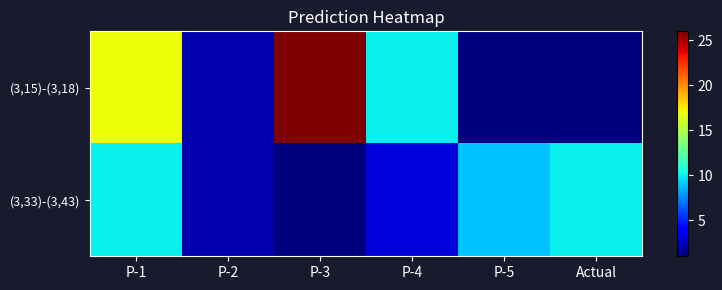

Between P-3 and P-4, which series saw the biggest shift?

(3,15)-(3,18)